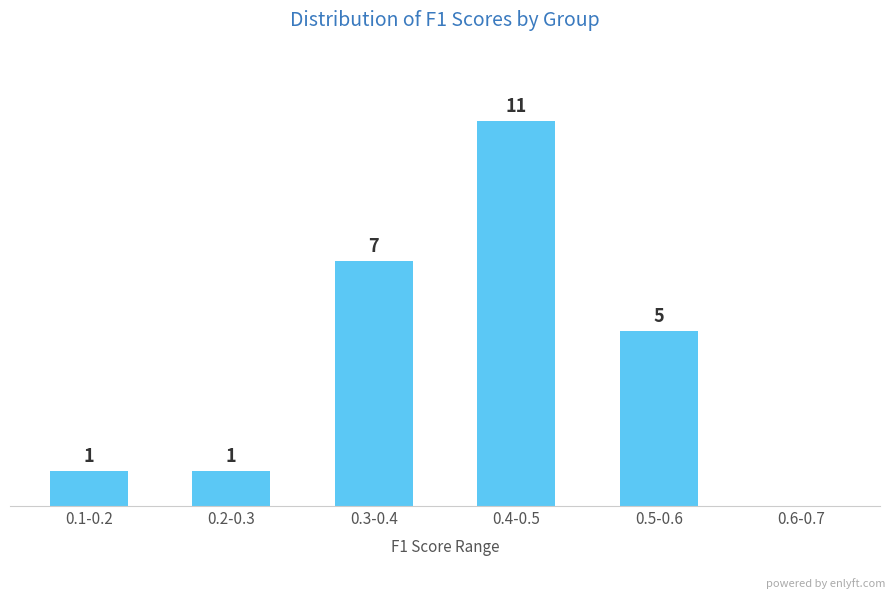

Which has a higher value, 0.2-0.3 or 0.6-0.7?

0.2-0.3